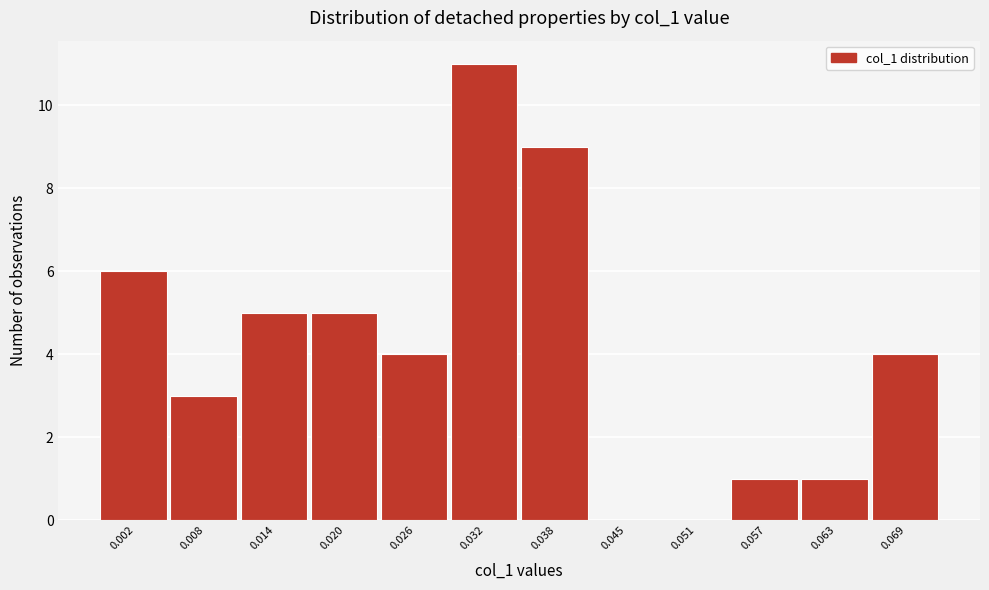

Reading left to right, what are all the values shown in this chart?

0.002=6	0.008=3	0.014=5	0.020=5	0.026=4	0.032=11	0.038=9	0.045=0	0.051=0	0.057=1	0.063=1	0.069=4